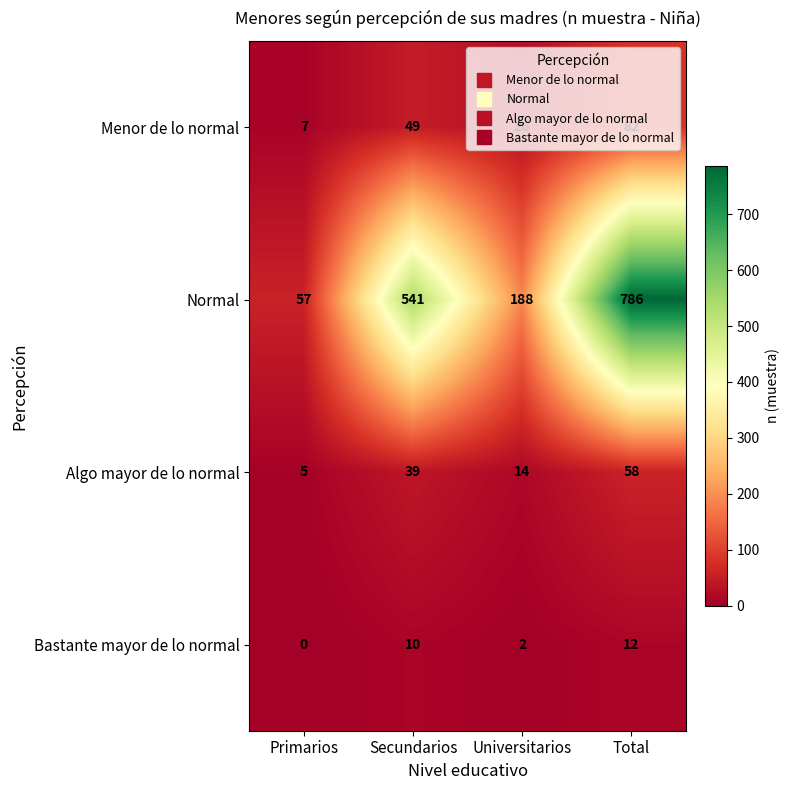

At which label does Algo mayor de lo normal reach its peak?

Total